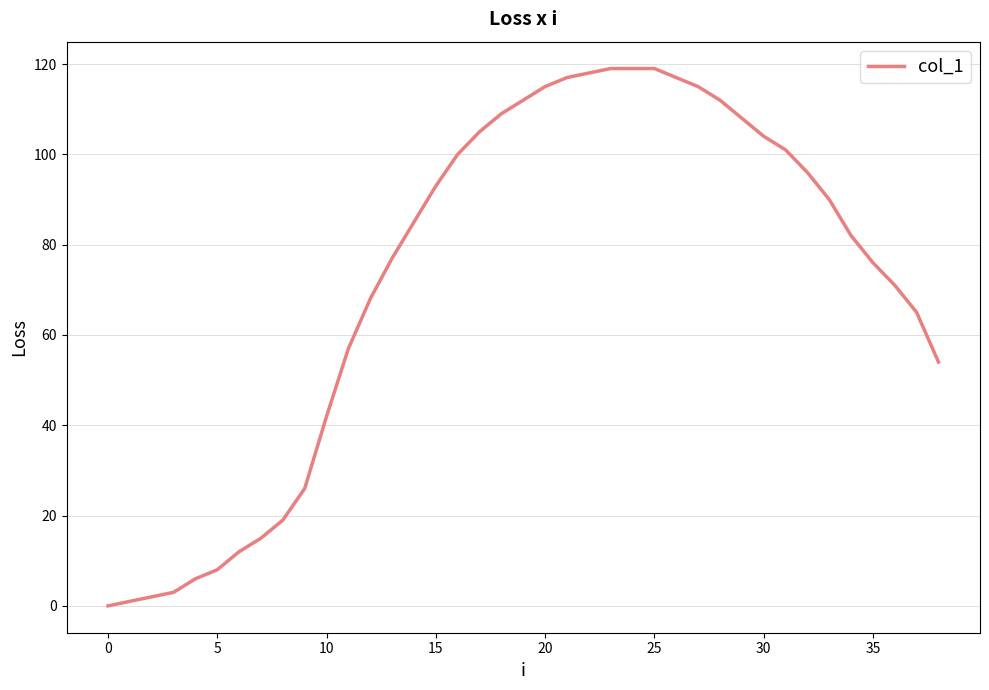

What is the greatest value displayed?

119